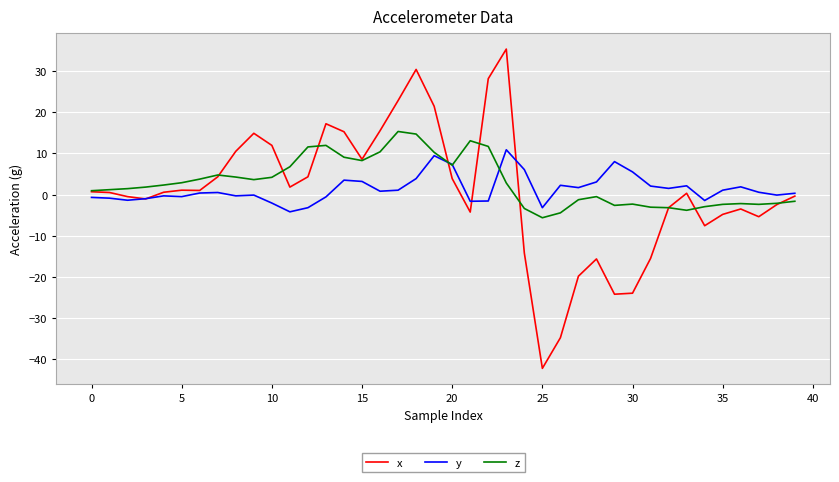

What is the minimum value for x?

-42.2